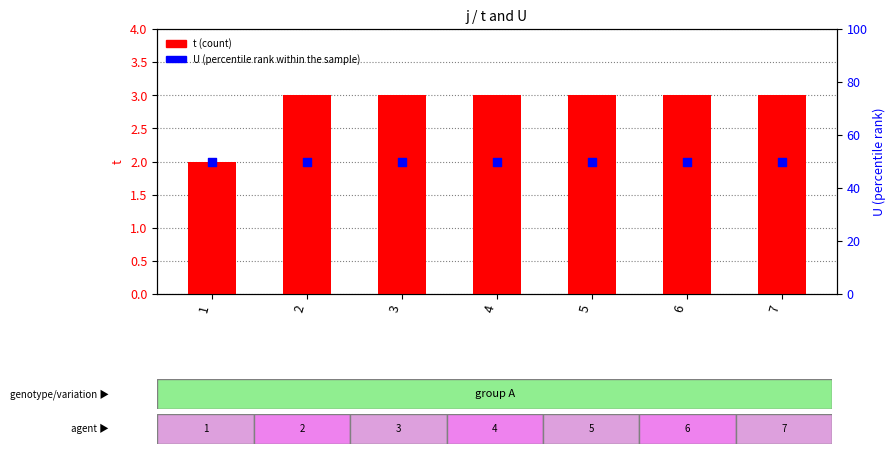

Which series has the largest Y range (max minus min)?

t